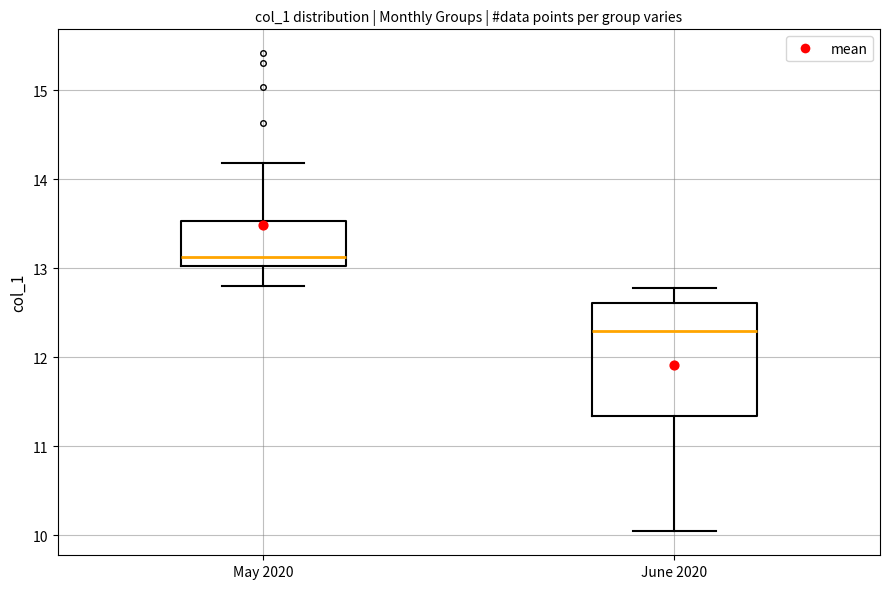

Which box has the lowest median line?

June 2020